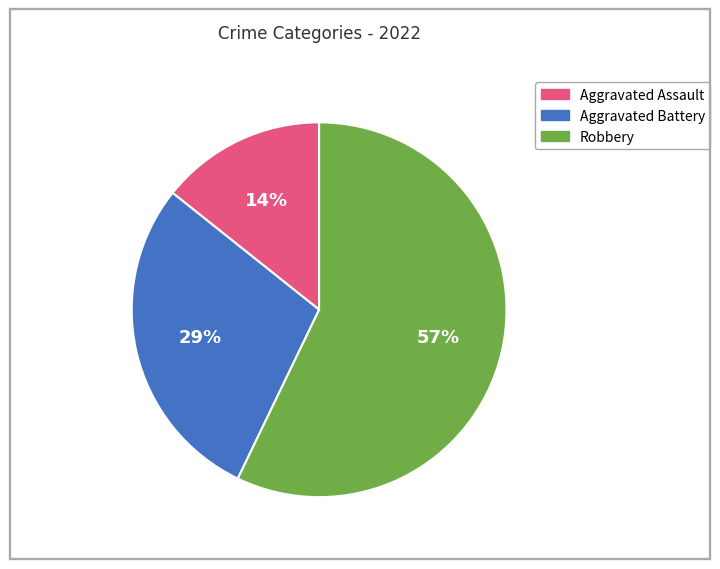

Which has a higher value, Aggravated Battery or Aggravated Assault?

Aggravated Battery